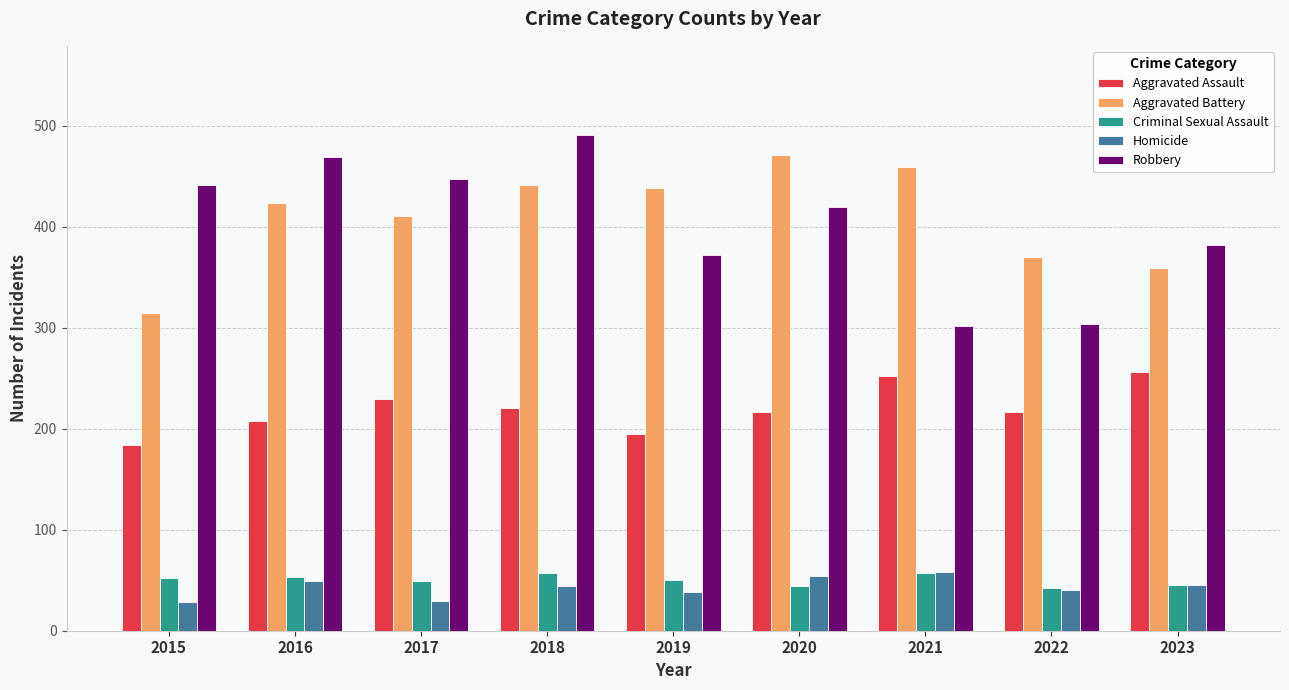

What is the spread (max minus min) of values at 2017?

418